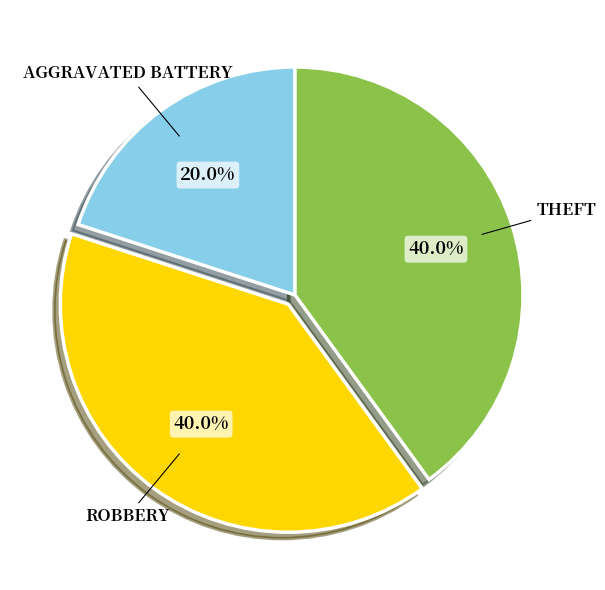

Is there any slice that represents more than half of the pie?

No